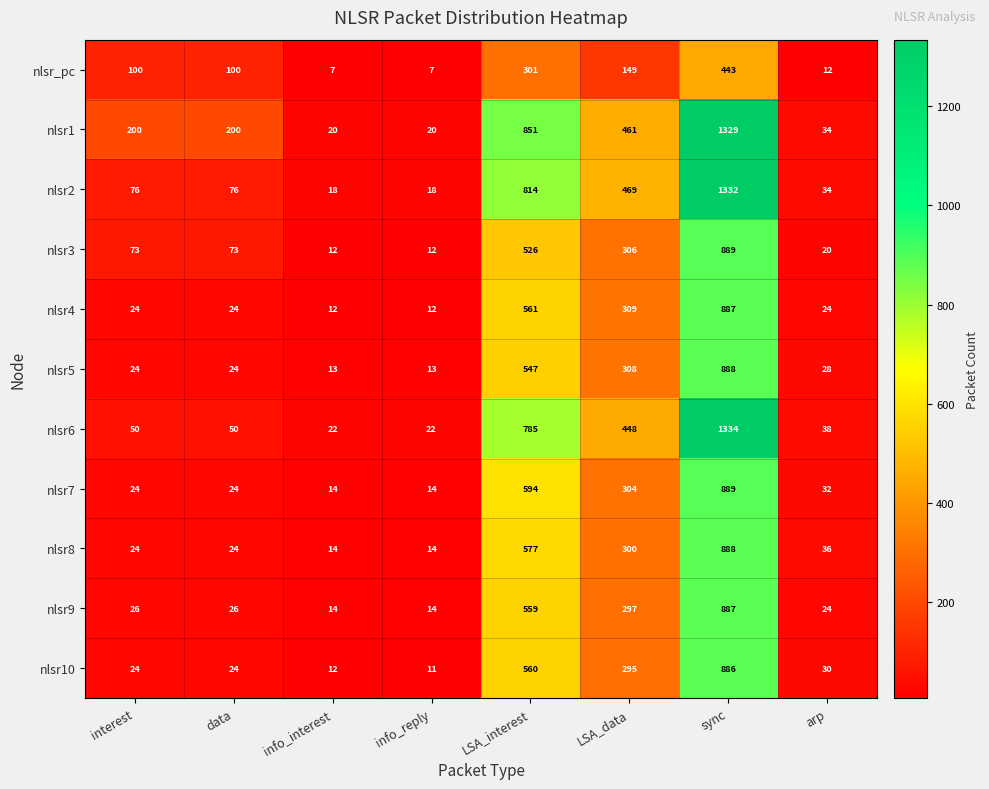

At which category does the chart reach its peak across all series?

sync